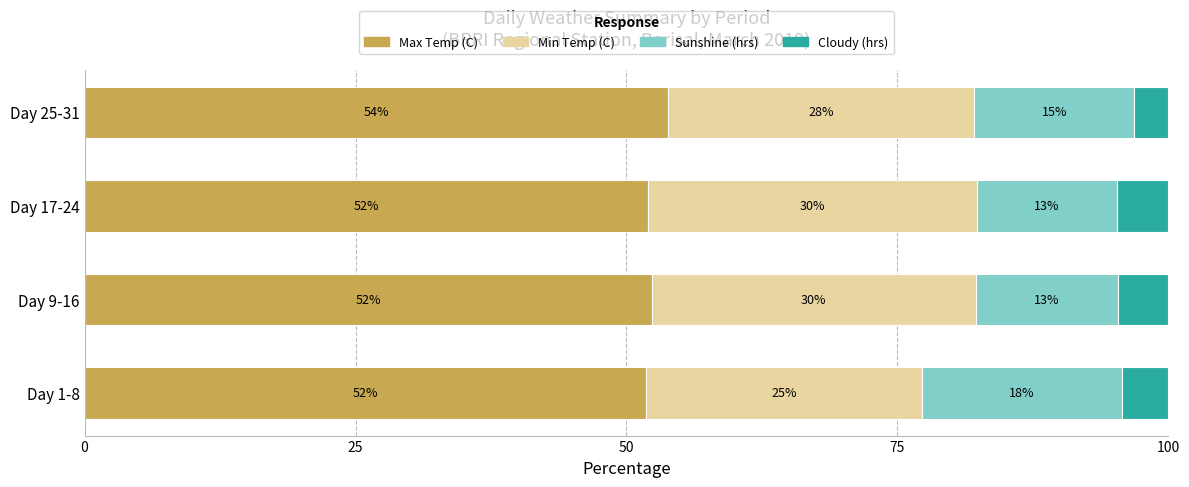

The Max Temp (C) series shows 52.0 at Day 17-24. True or false?

True